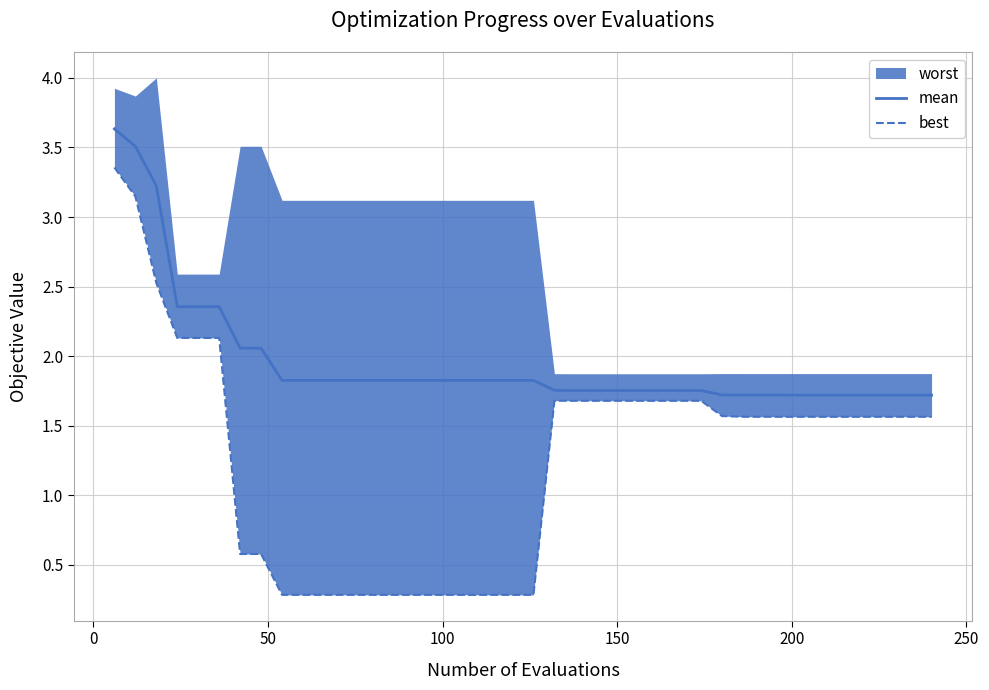

True or false: best and mean intersect in this chart.

False